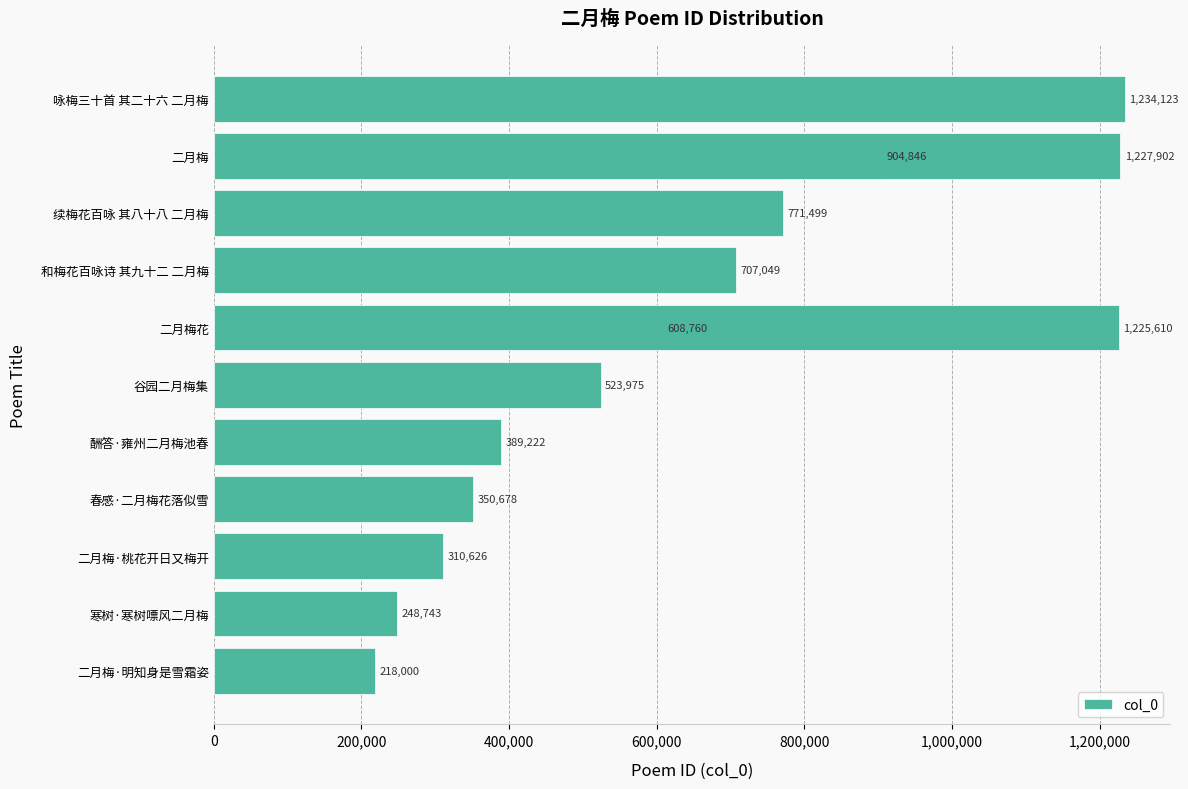

Reading left to right, transcribe all the data shown in this chart.

218000	248743	310626	350678	389222	523975	608760	707049	771499	904846	1225610	1227902	1234123